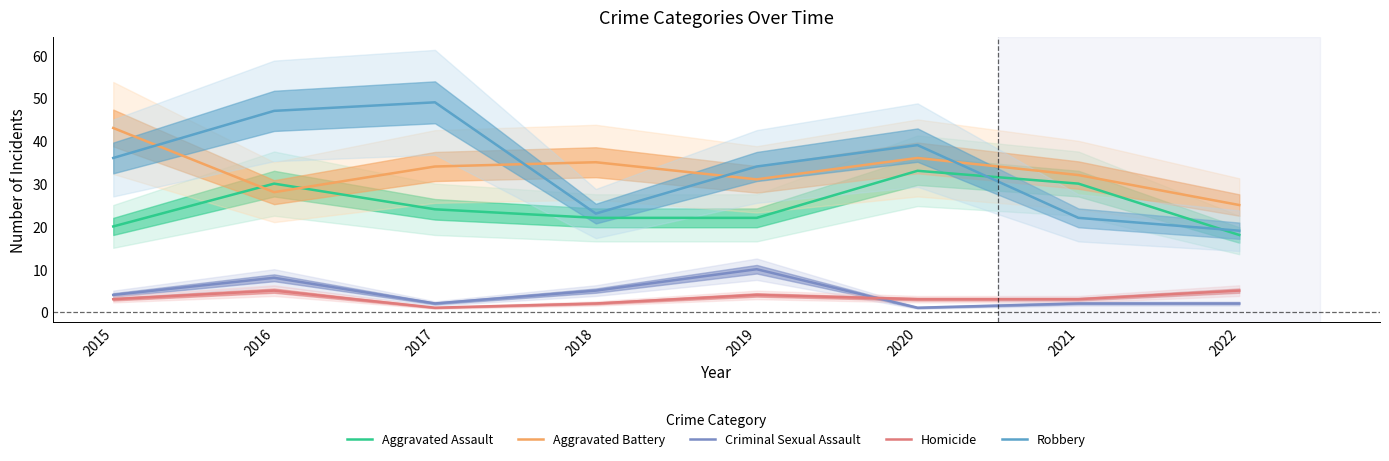

Reading left to right, transcribe all the data shown in this chart.

Aggravated Assault: 20	30	24	22	22	33	30	18
Aggravated Battery: 43	28	34	35	31	36	32	25
Criminal Sexual Assault: 4	8	2	5	10	1	2	2
Homicide: 3	5	1	2	4	3	3	5
Robbery: 36	47	49	23	34	39	22	19